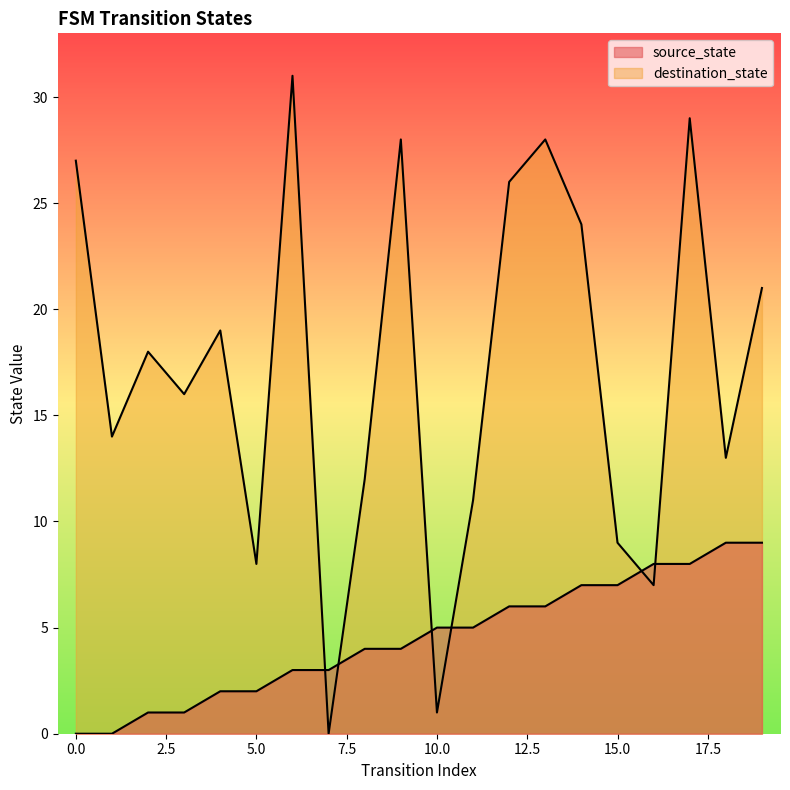

At which label is destination_state closest to 15?

1